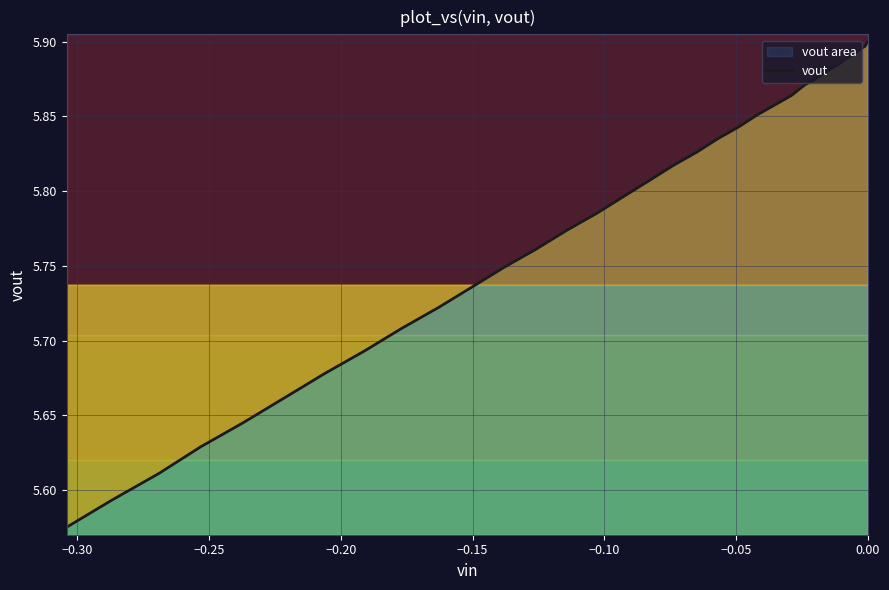

True or false: there are more than 2 points higher than both neighbors.

False